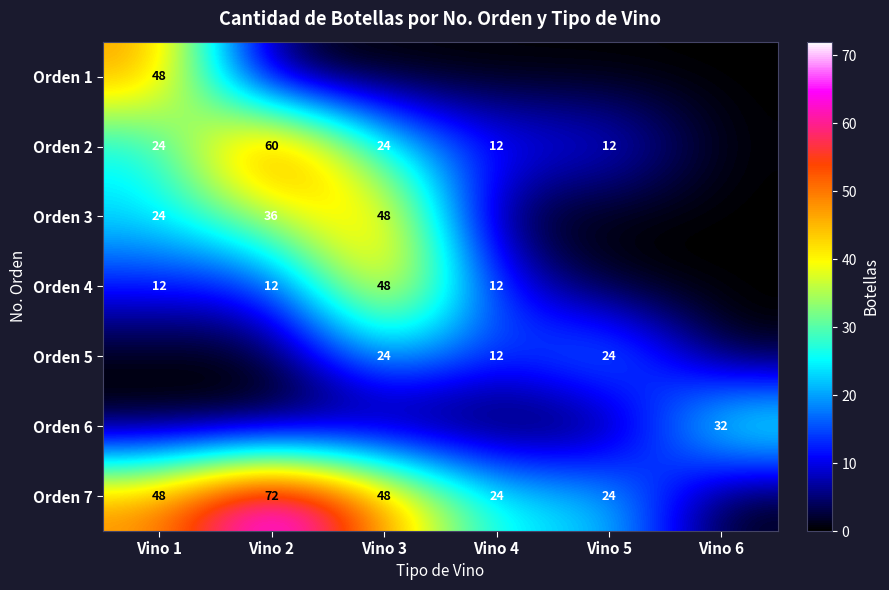

The value of Orden 5 at Vino 5 is 7. True or false?

False